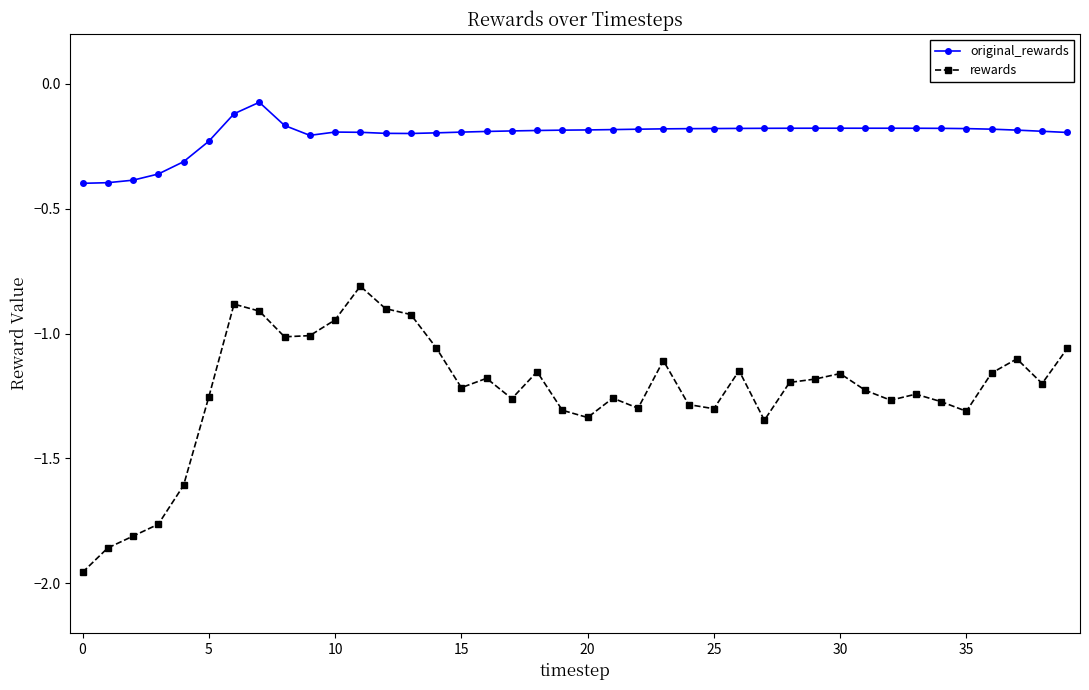

What is the difference between the second highest and minimum values in the original_rewards series?

0.3